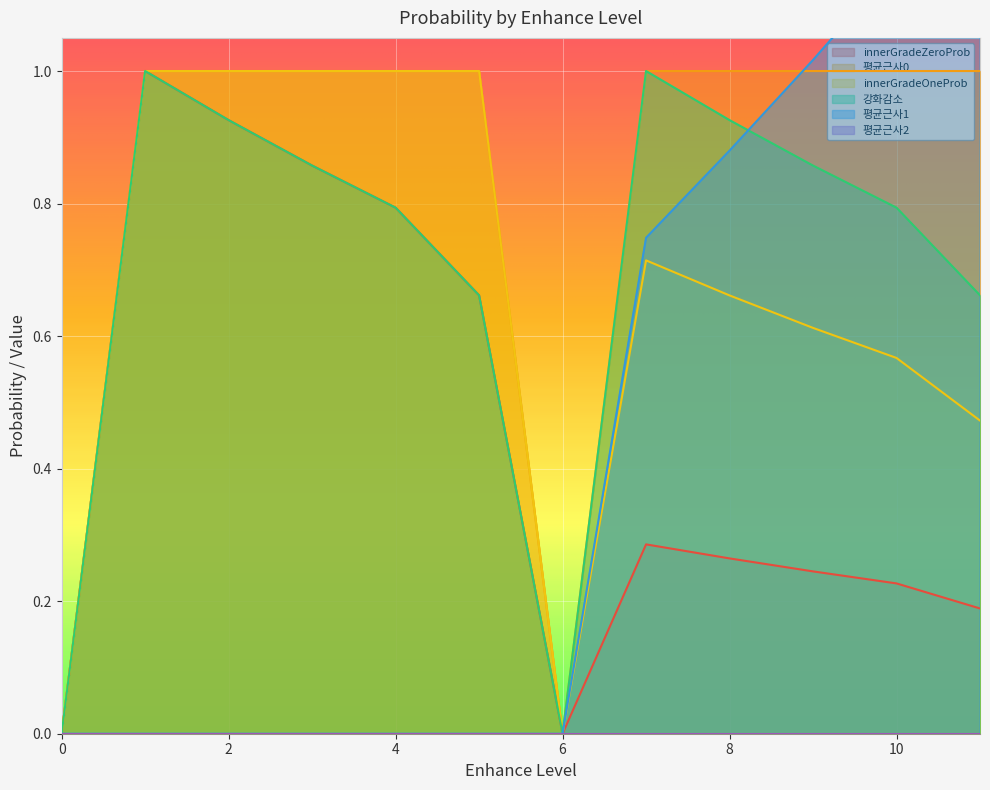

How many values in the innerGradeZeroProb series exceed 0?

10